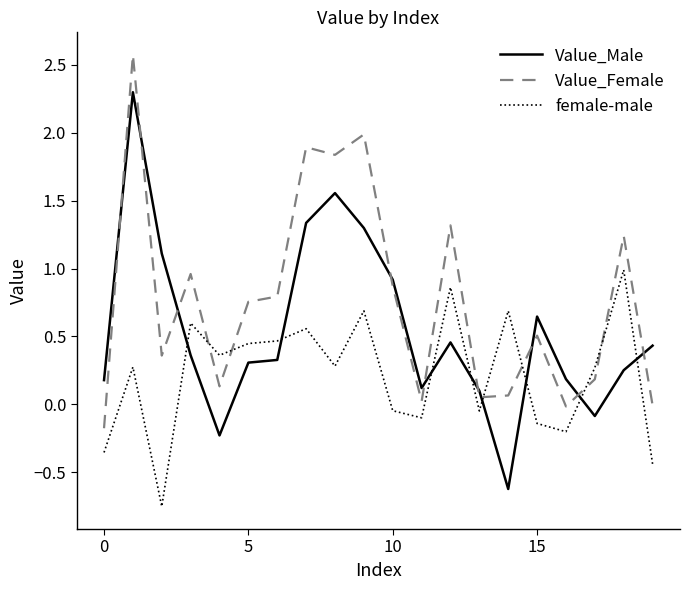

Which series has the largest total across all categories?

Value_Female